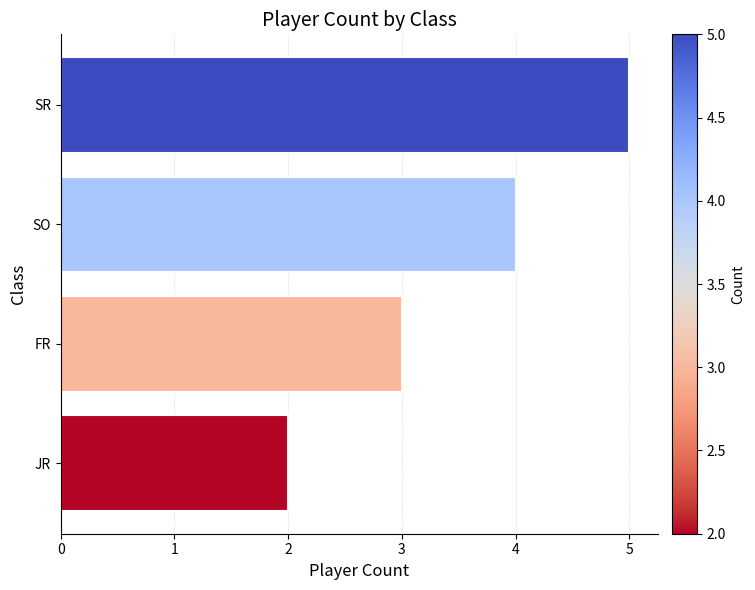

What is the difference between the maximum and minimum values?

3